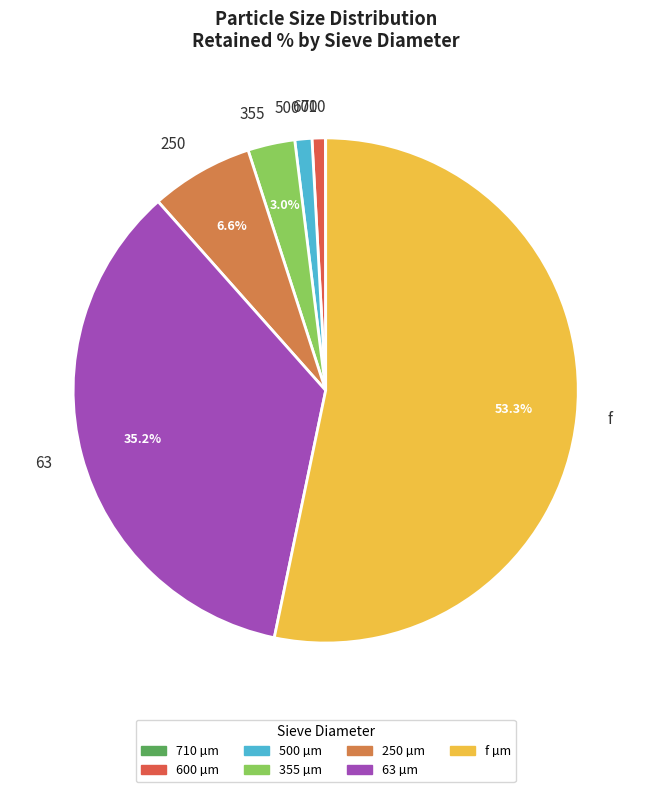

What is the largest slice in the pie chart?

f